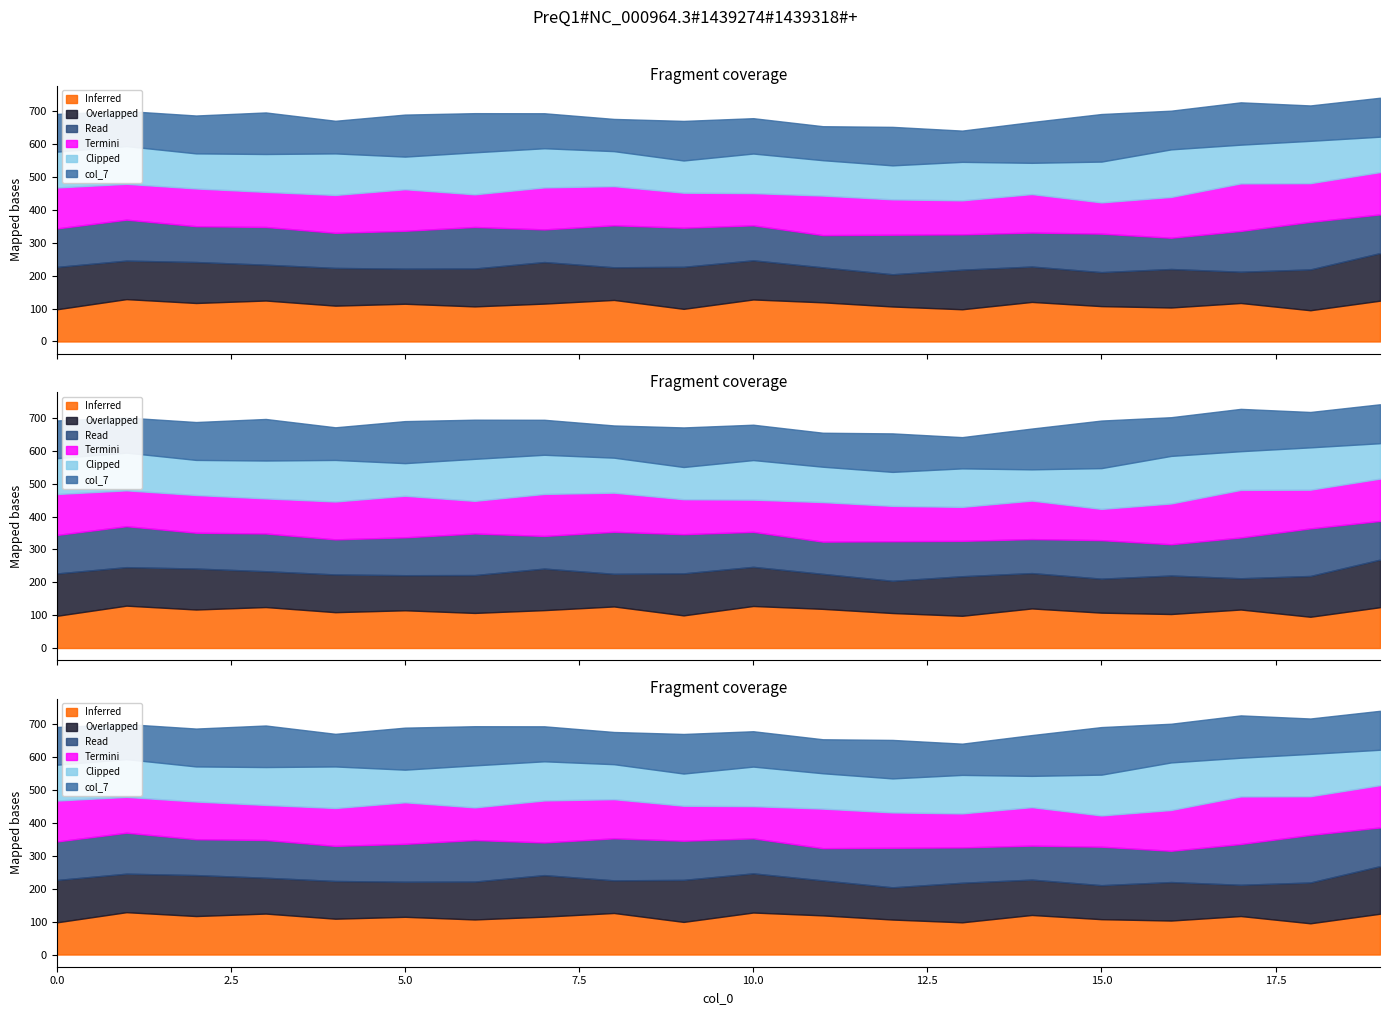

True or false: col_5 has a value of 185.9 at 11.

False